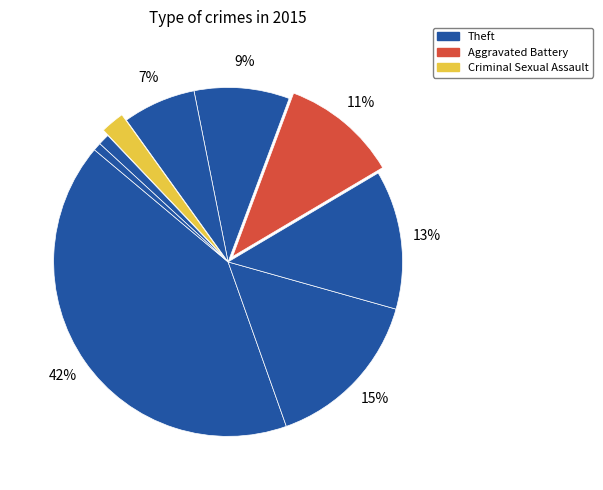

How many segments does this pie chart have?

9